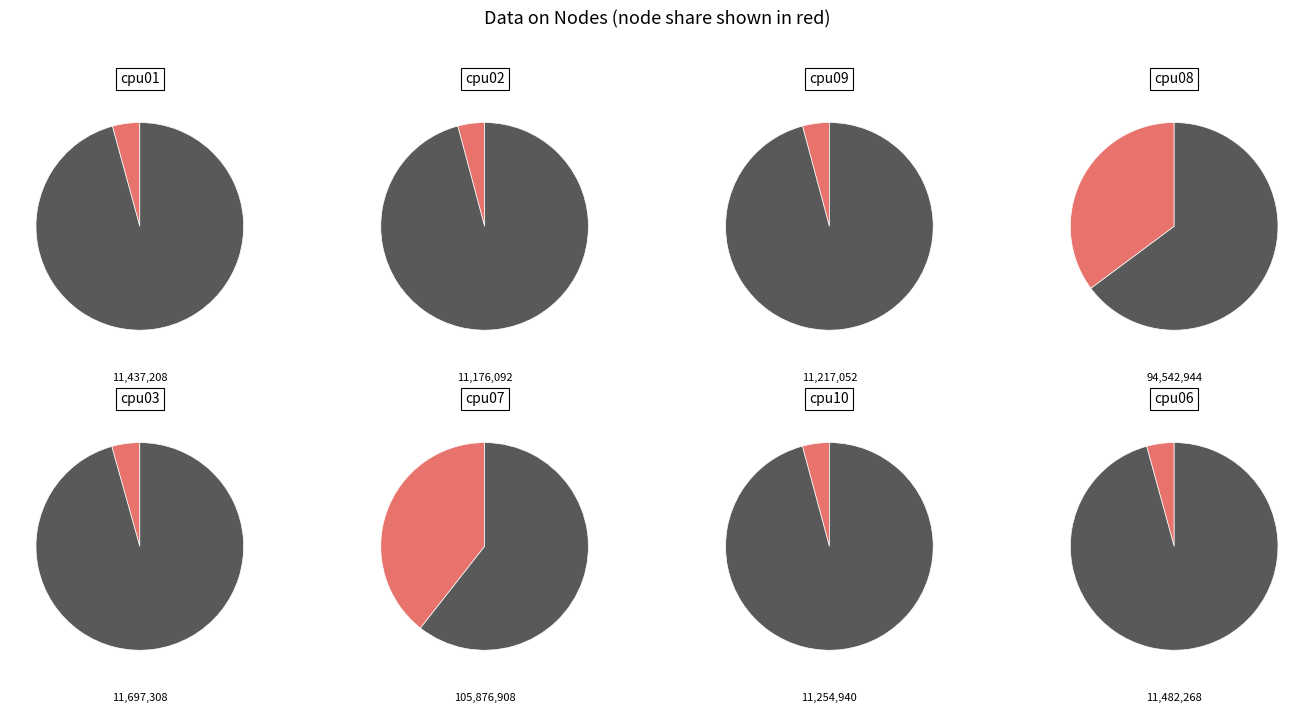

Which slice is the smallest?

cpu02